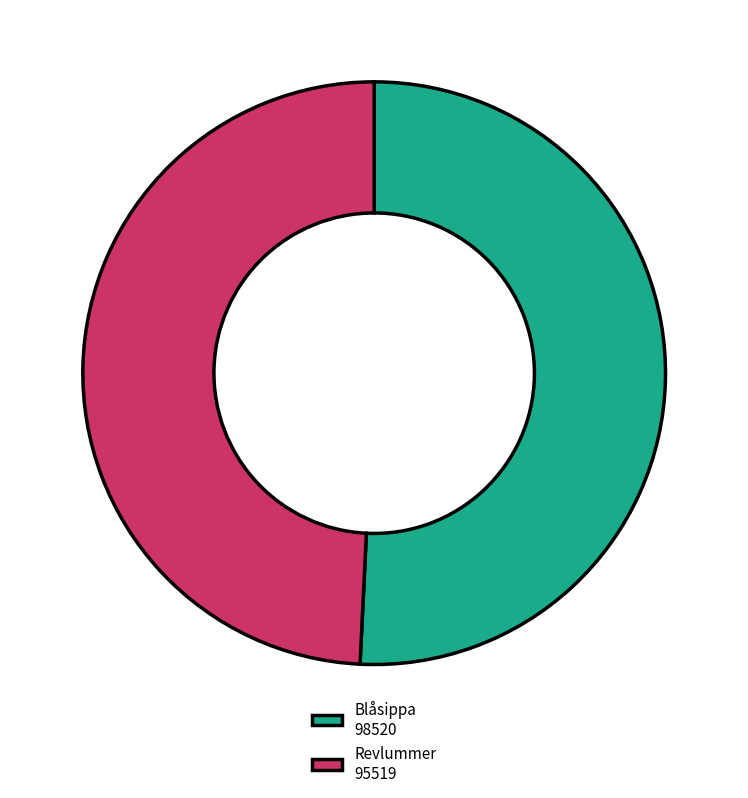

Combined, do Blåsippa 98520 and Revlummer 95519 account for over 50%?

Yes